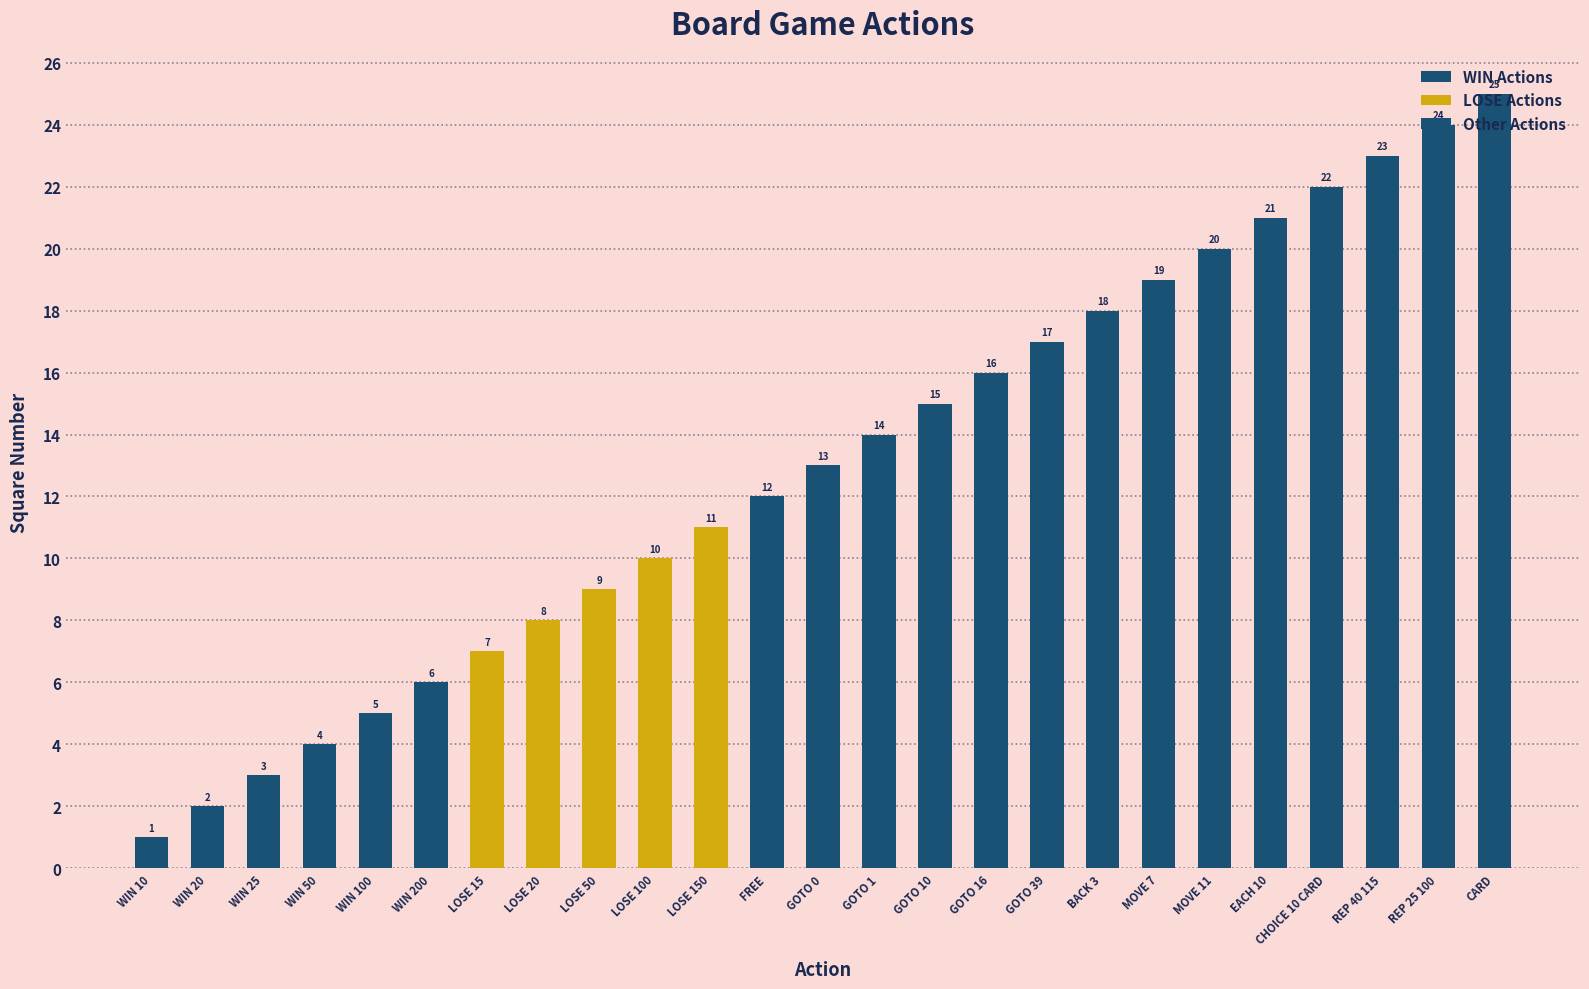

True or false: the data shows 22 at CHOICE 10 CARD.

True